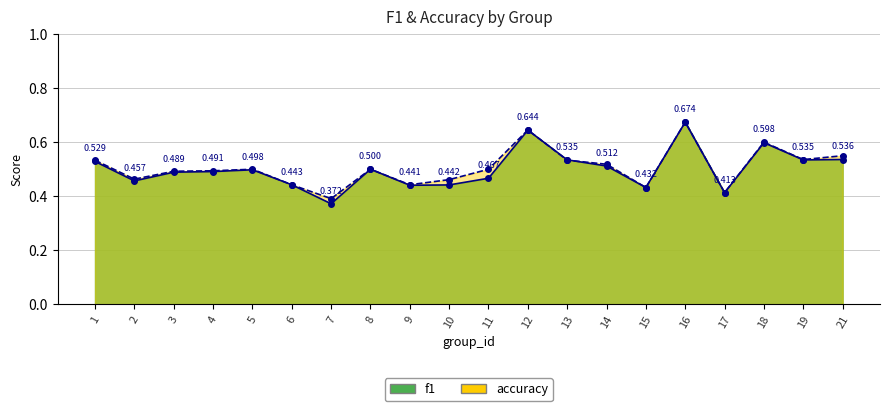

What is the difference between the second highest and minimum values in the accuracy series?

0.3